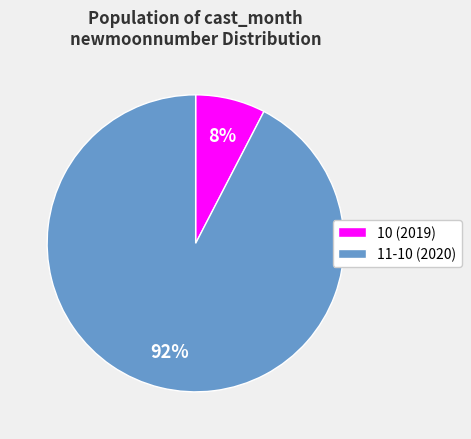

Which category has the biggest portion of the pie?

11-10 (2020)